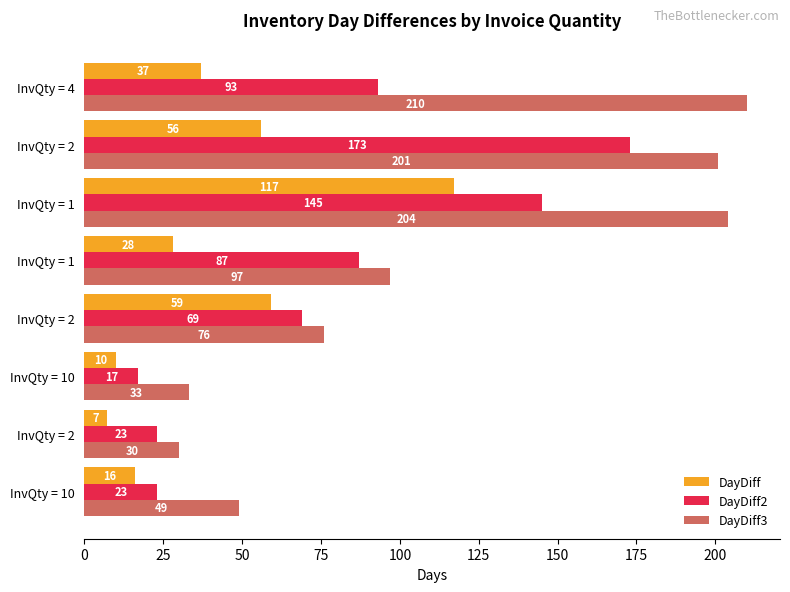

How many data points in DayDiff2 are less than 87?

4